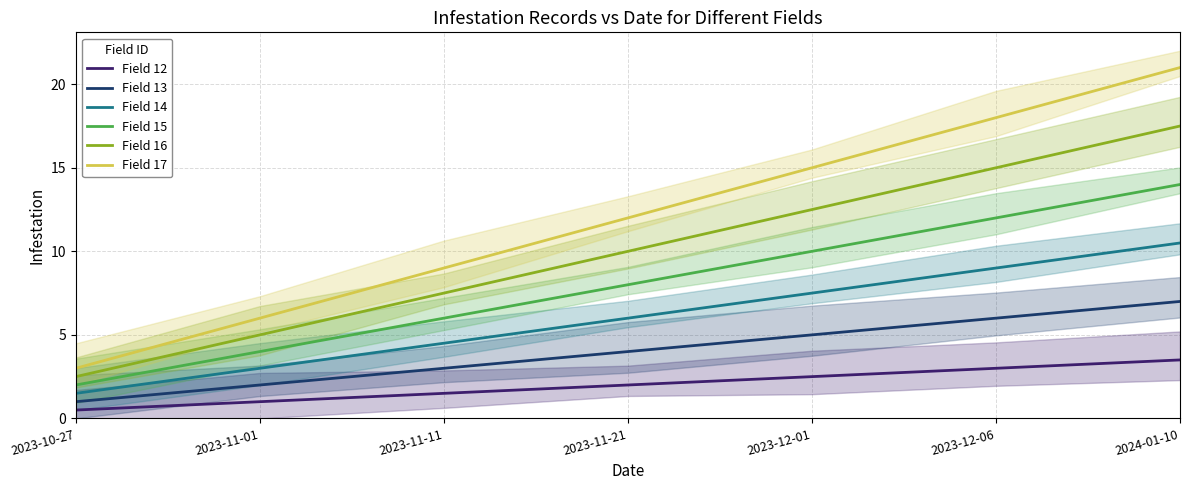

Rank the categories by Field 17 value from highest to lowest.

2024-01-10, 2023-12-06, 2023-12-01, 2023-11-21, 2023-11-11, 2023-11-01, 2023-10-27